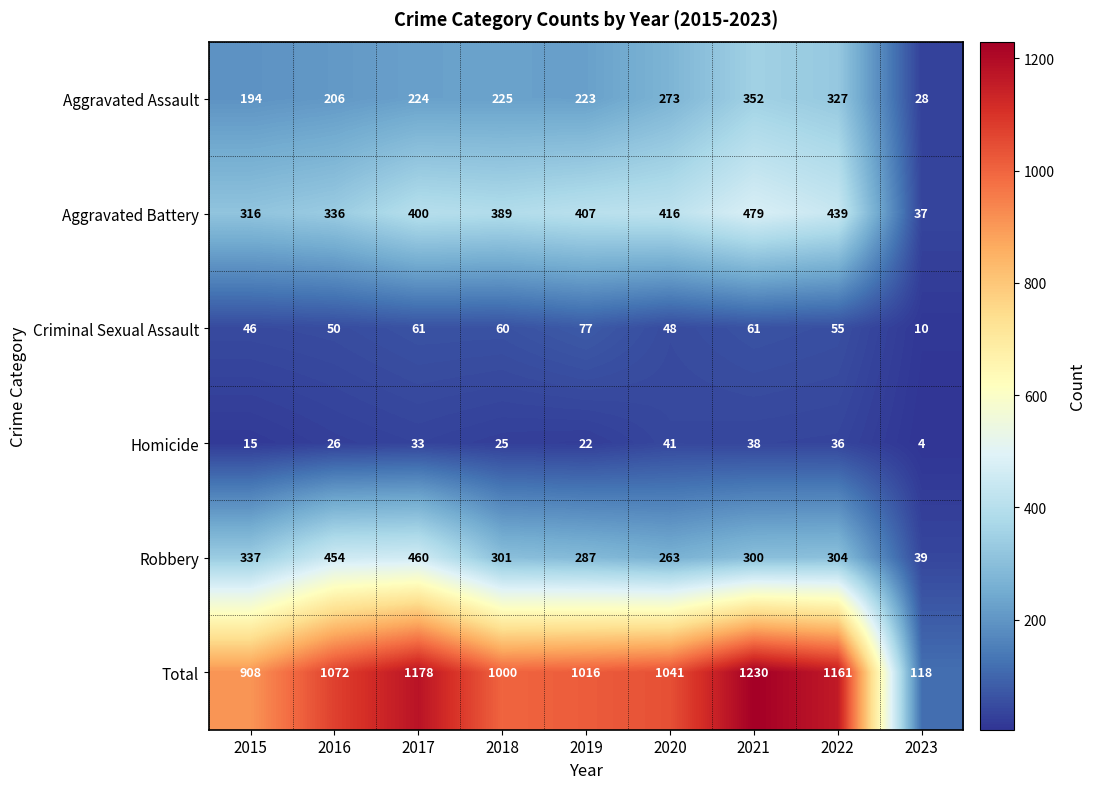

How many distinct data groups are displayed?

6